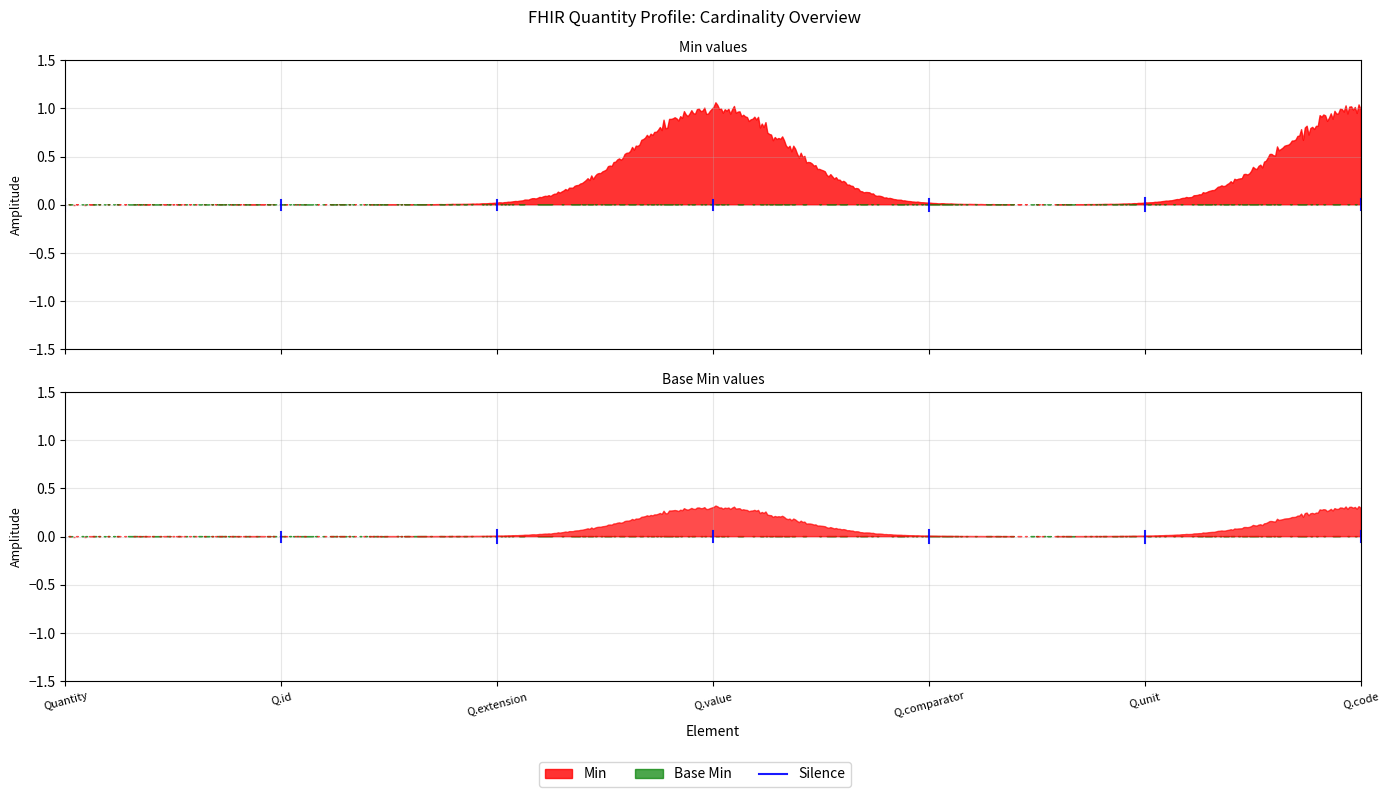

The value at Quantity is -0.0. True or false?

False